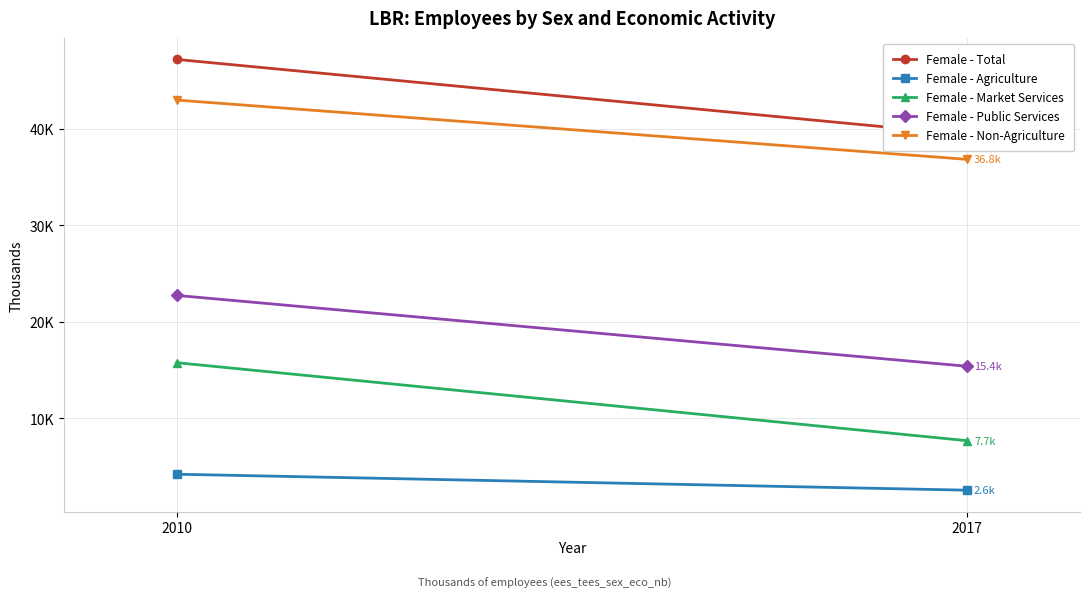

Reading right to left, extract all data points from this chart.

Female - Total: 2017=39.4	2010=47.2
Female - Agriculture: 2017=2.6	2010=4.2
Female - Market Services: 2017=7.7	2010=15.8
Female - Public Services: 2017=15.4	2010=22.7
Female - Non-Agriculture: 2017=36.8	2010=43.0